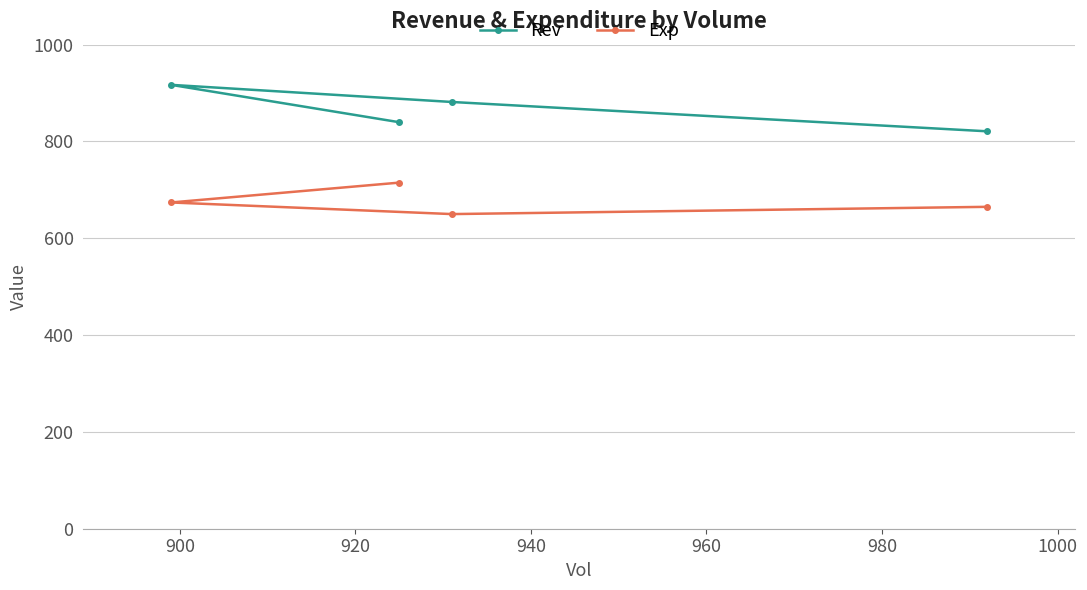

What is the average value of the Rev series?

864.9